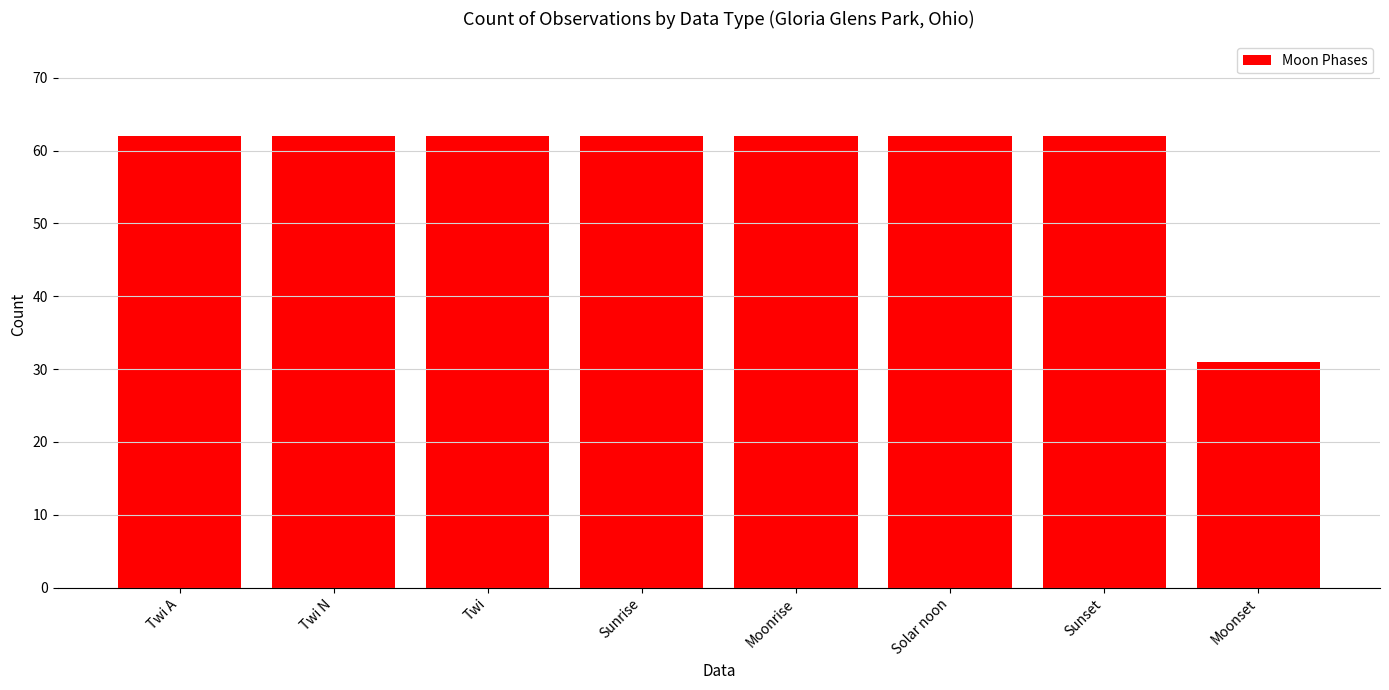

What is the ratio of the value at Twi to the value at Solar noon?

1.0